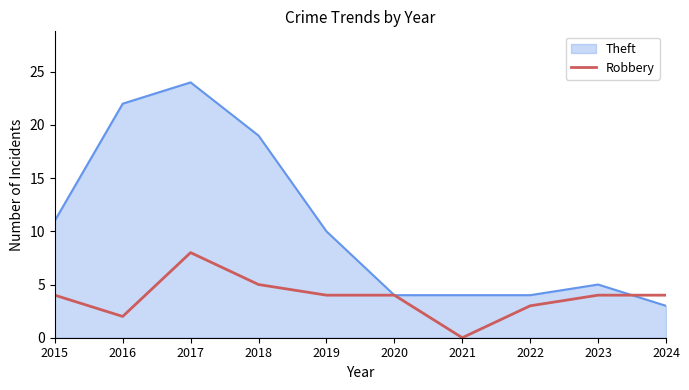

Which series changed the most between 2017 and 2024?

Theft